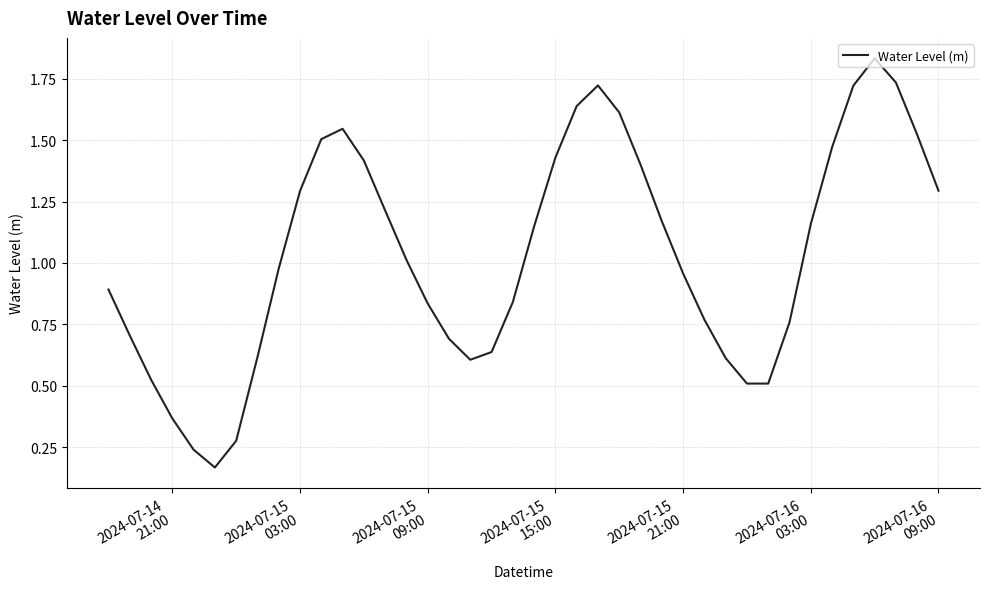

Does the chart have visible grid lines?

Yes